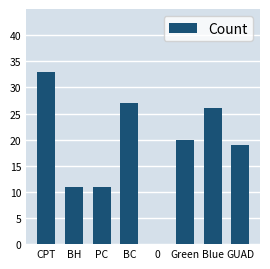

How many series are shown in this chart?

1